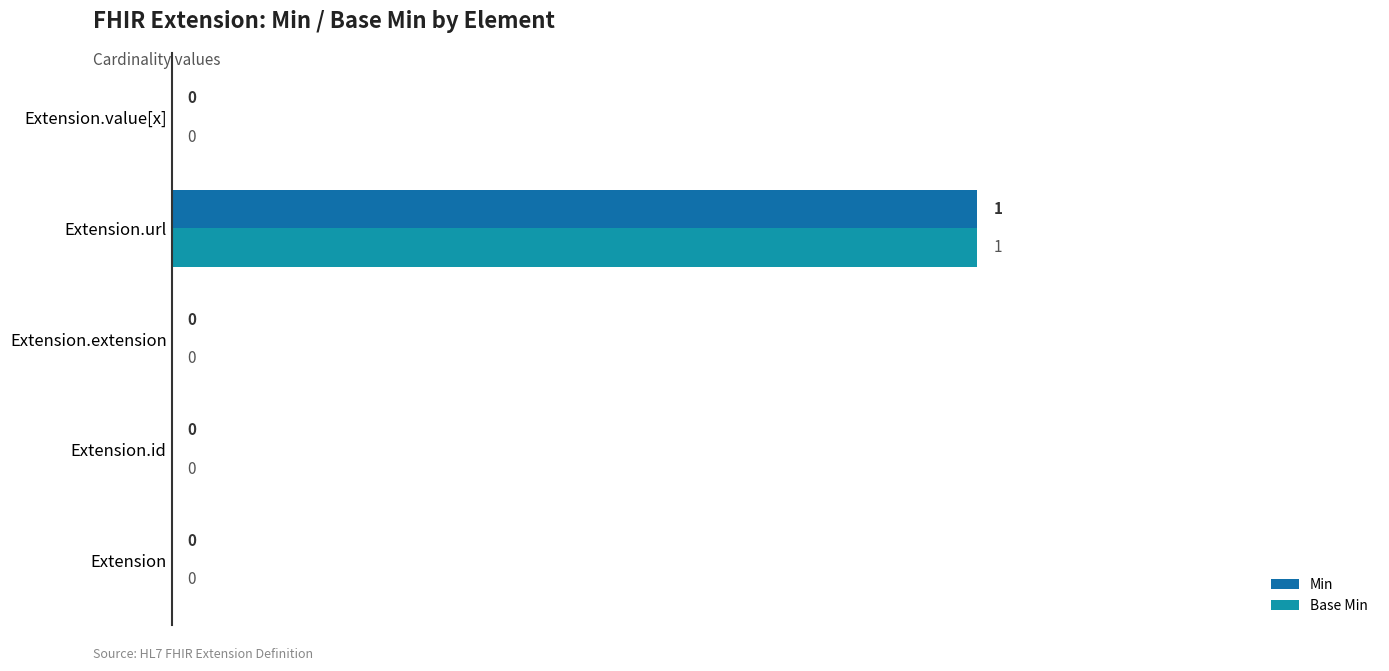

How many values in Base Min are above zero?

1